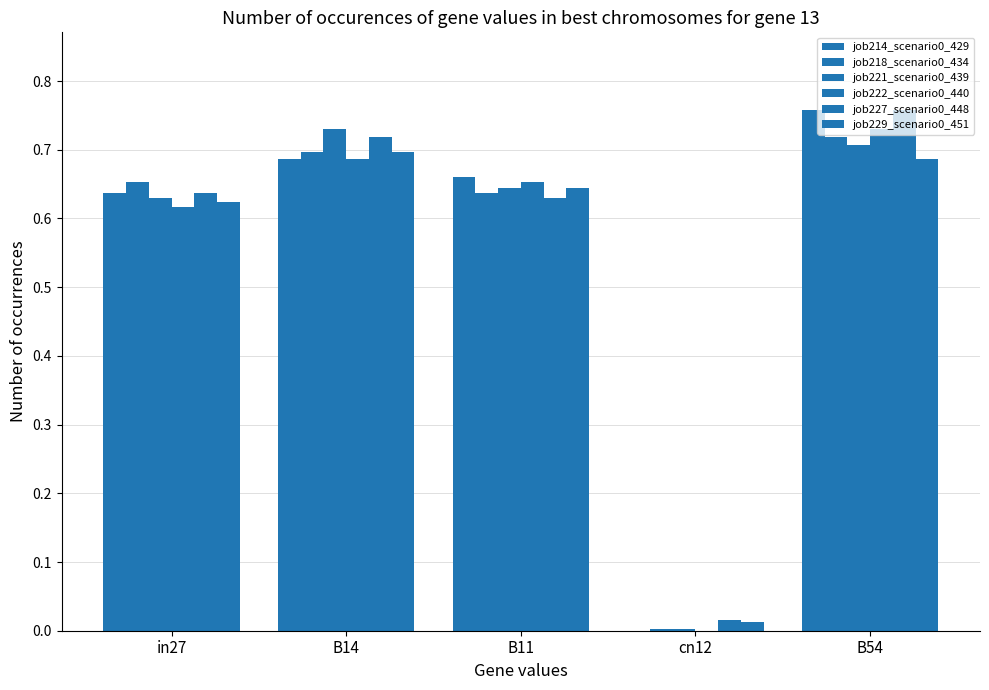

Is it true that job221_scenario0_439 equals 0.7 at B54?

True